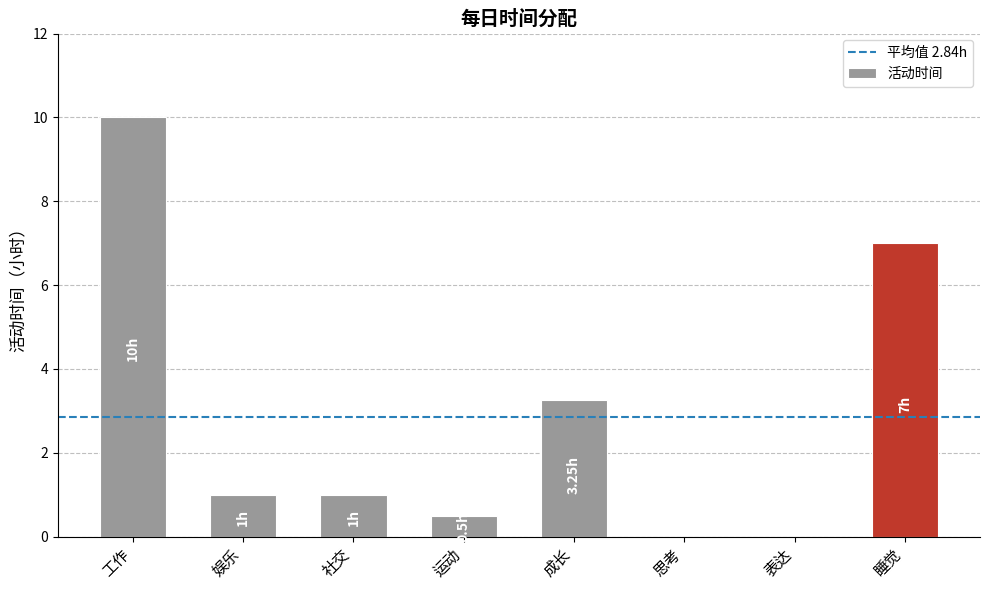

True or false: the data shows 1.7 at 社交.

False